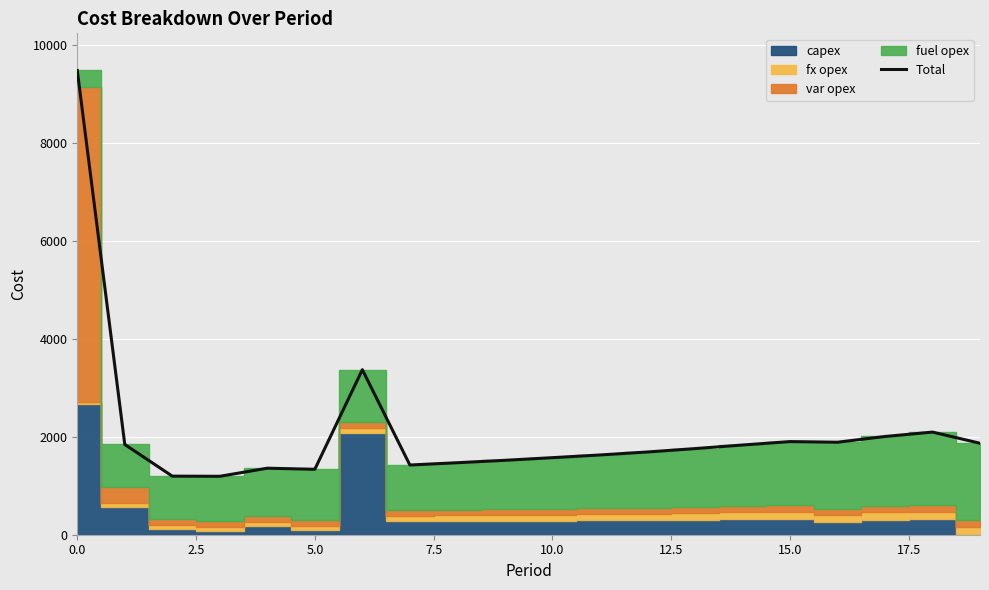

What is the lowest value of the Total series?

1192